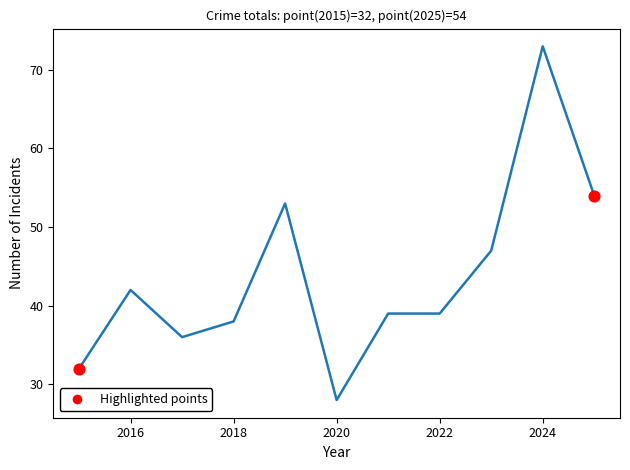

What is the difference between the maximum and minimum values?

45